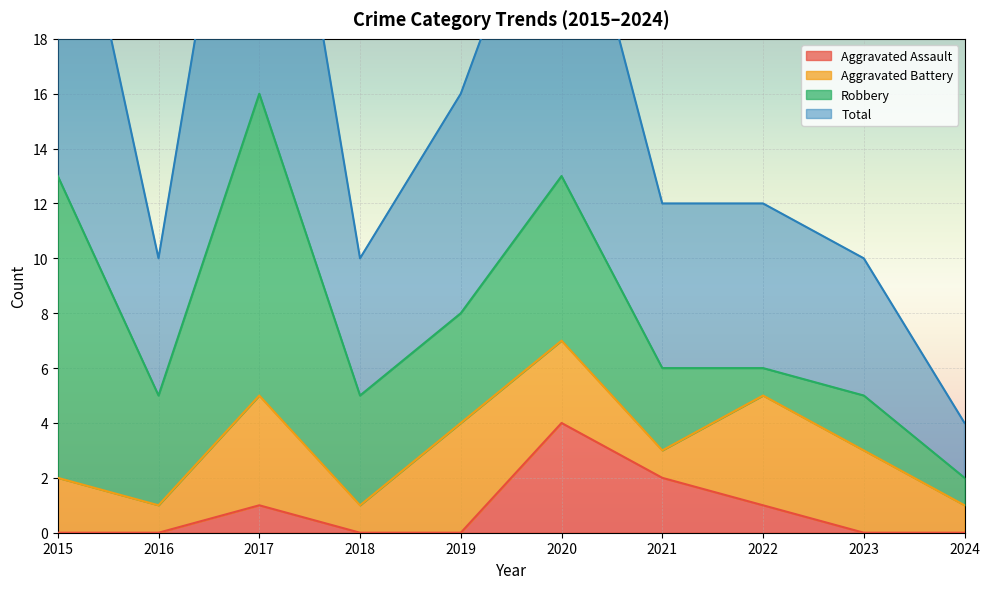

Is it true that Aggravated Assault equals -3 at 2019?

False